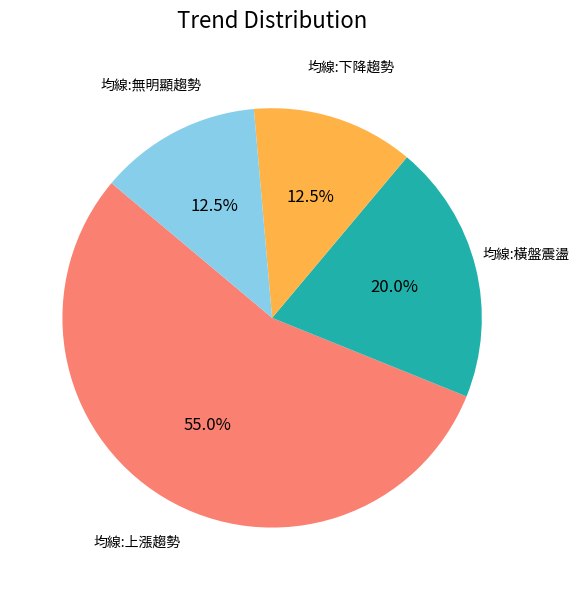

Is there any slice that represents more than half of the pie?

Yes